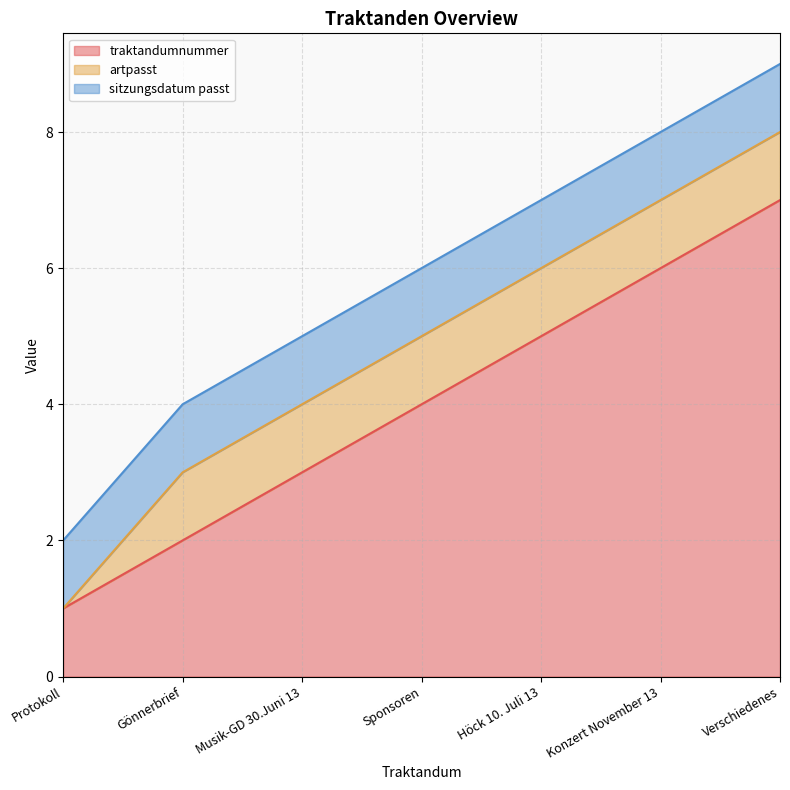

What is the difference between the highest and lowest values at Höck 10. Juli 13?

4